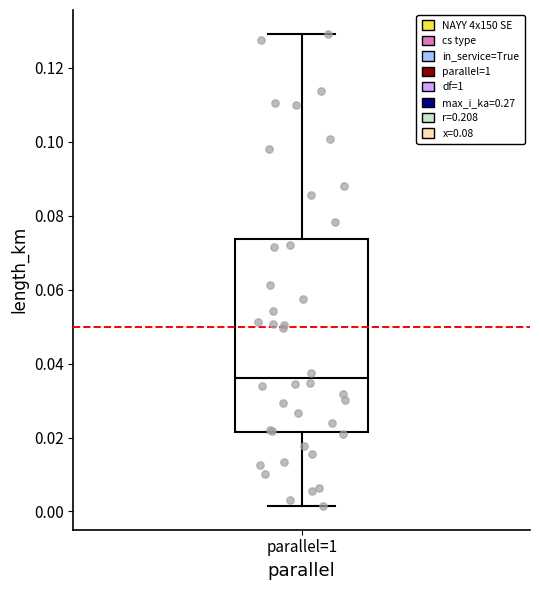

Transcribe this box plot: give where the median line is, the range the box spans, and where the two whiskers end, as read against the y-axis. The values are not printed on the chart, so give them approximately, as read against the axis.

median 0.036, box 0.022 to 0.074, whiskers 0.002 to 0.130